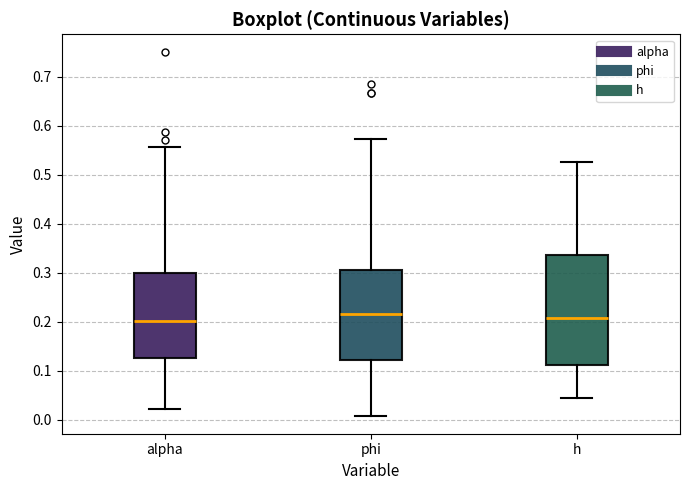

Which box is the tallest, from its lower edge to its upper edge?

h